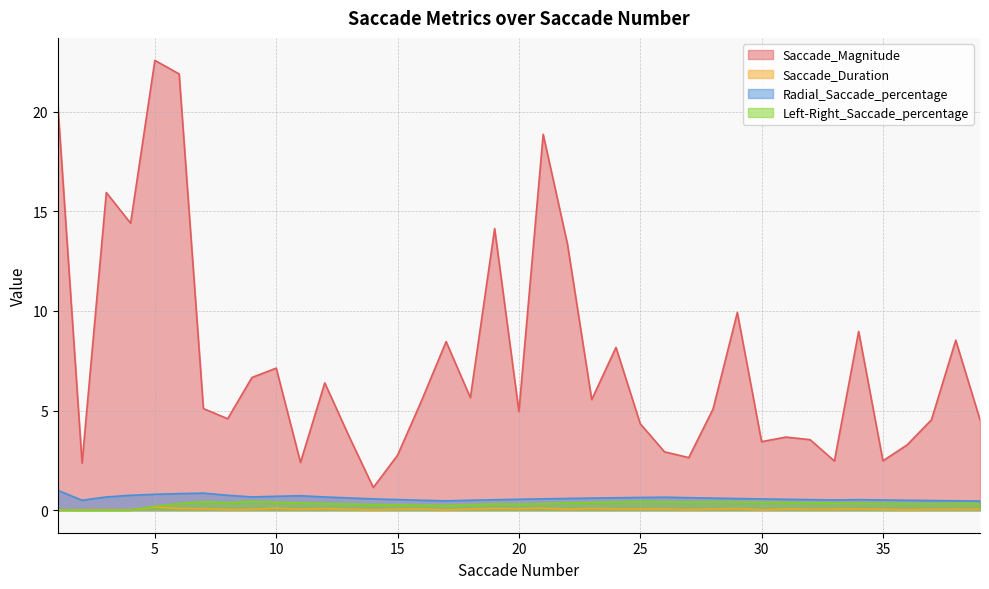

At how many categories does at least one series exceed 11?

8